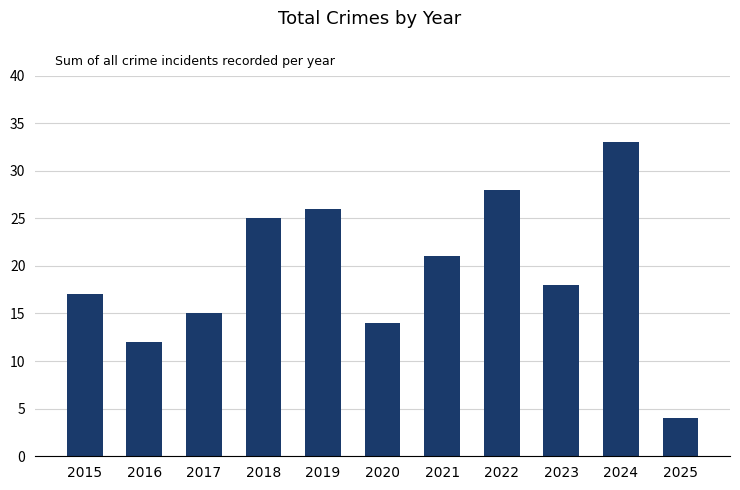

What is the value of the 1st bar from the left?

17